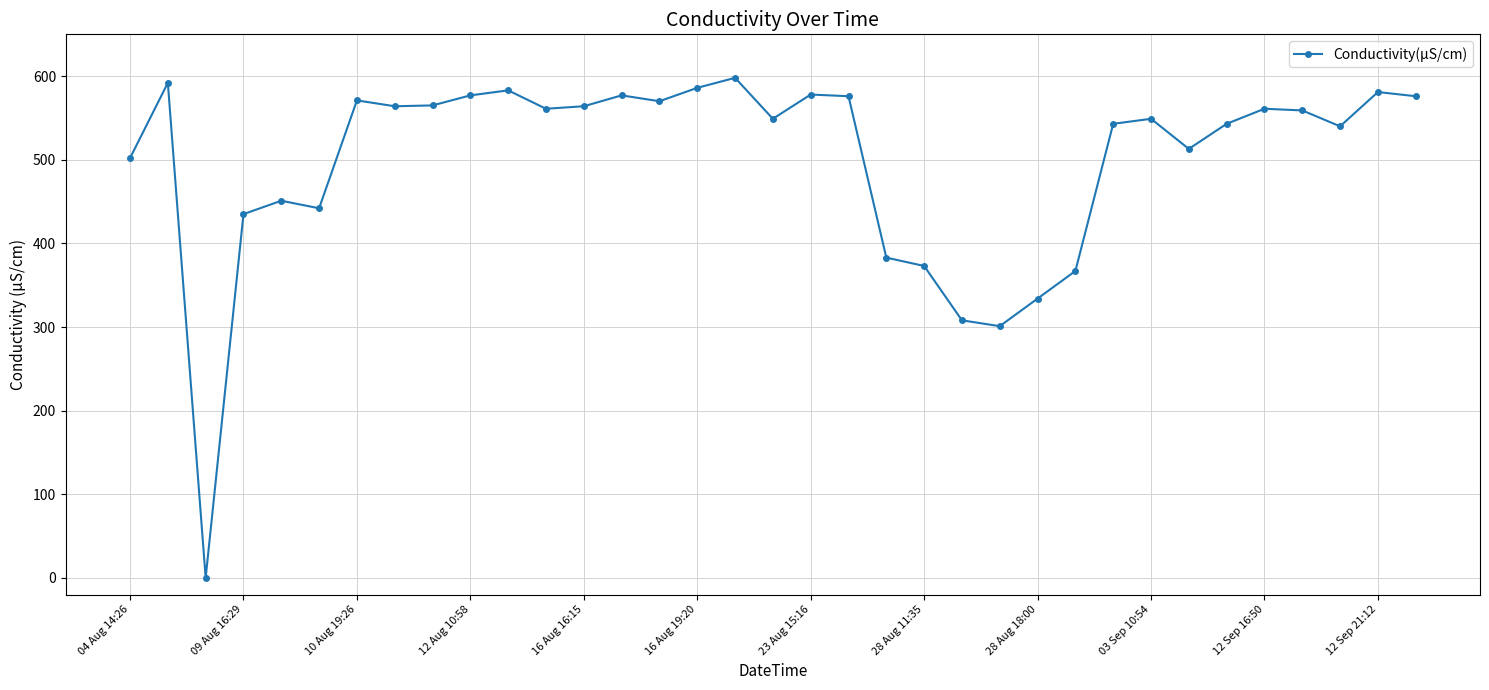

What is the value of the 24th point from the left?

301